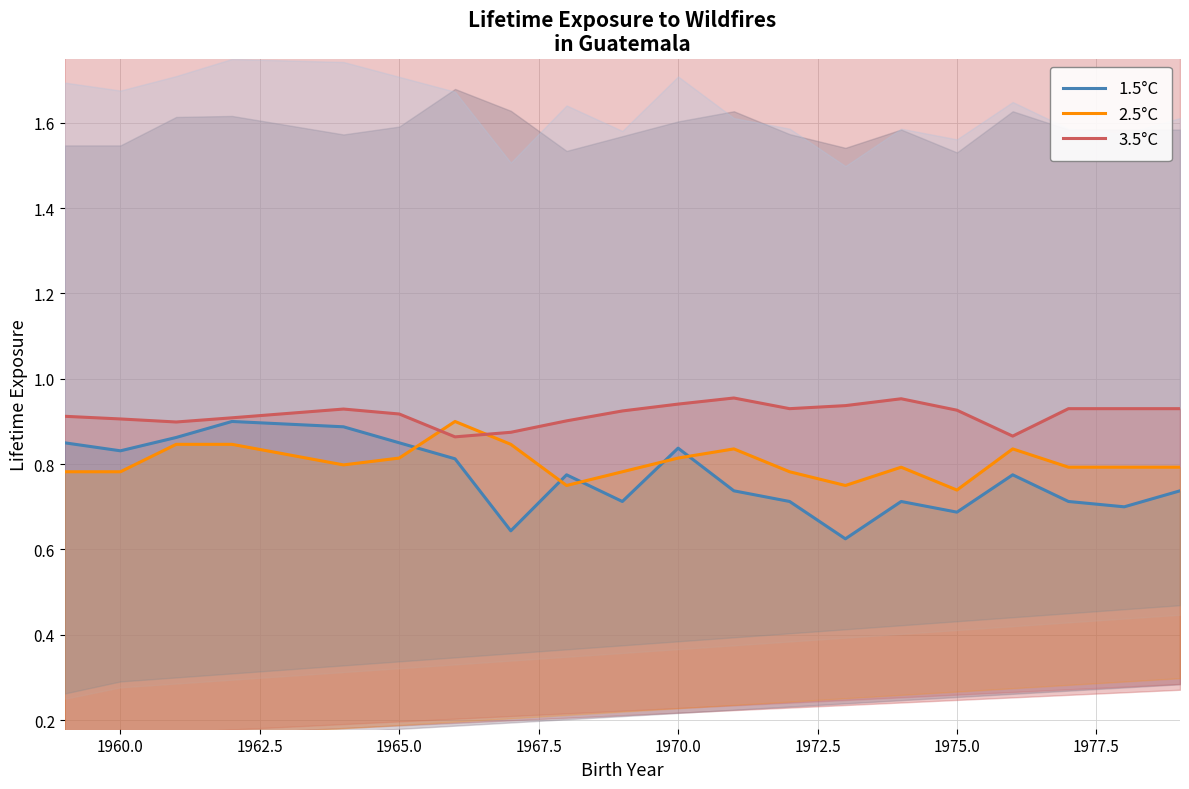

Read the 2.5°C value at 1977.5.

0.8